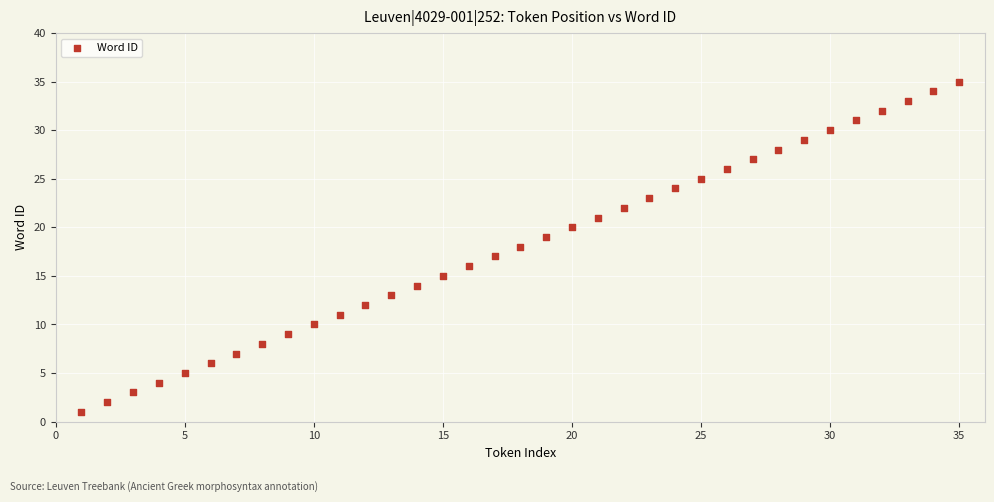

What is the range of Y values (max minus min)?

34